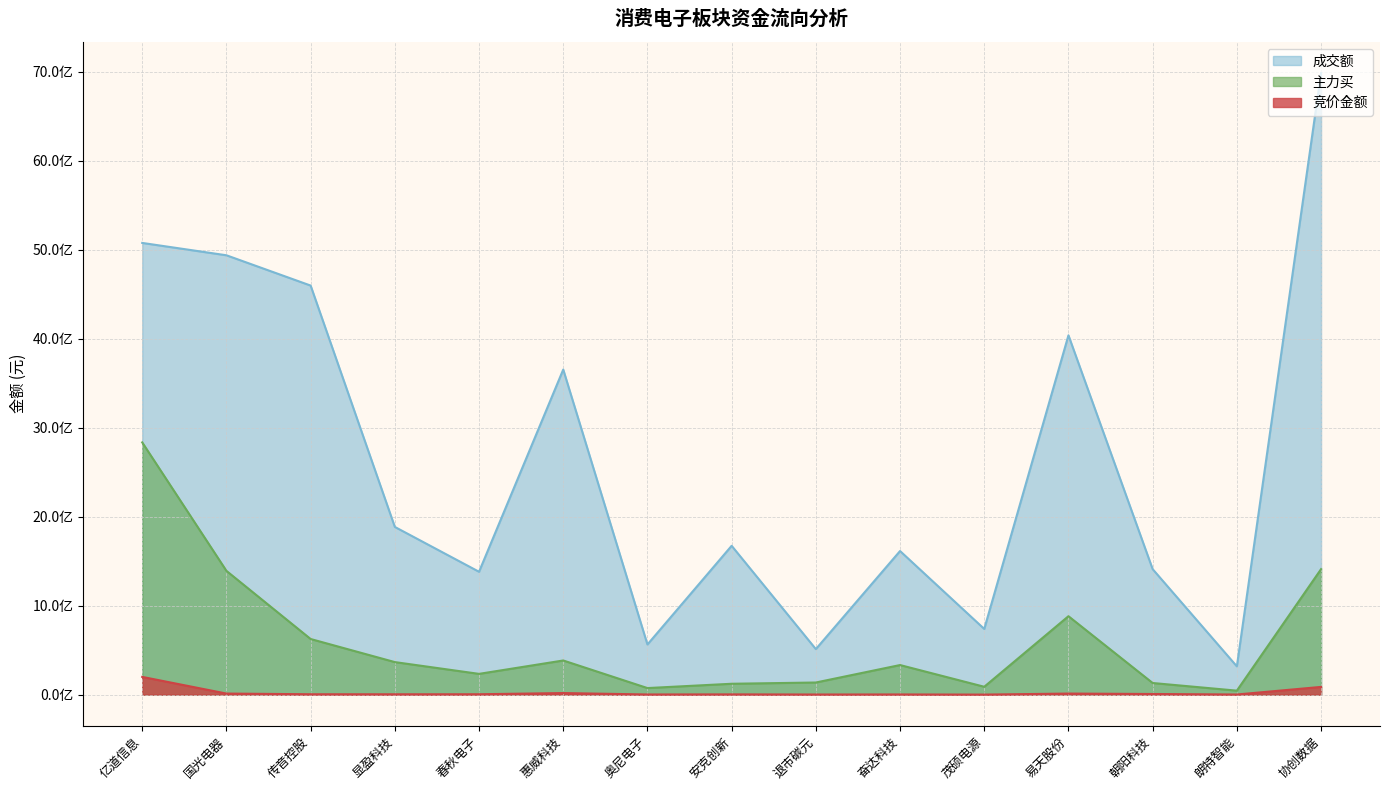

Which category has the lowest value across all series?

茂硕电源